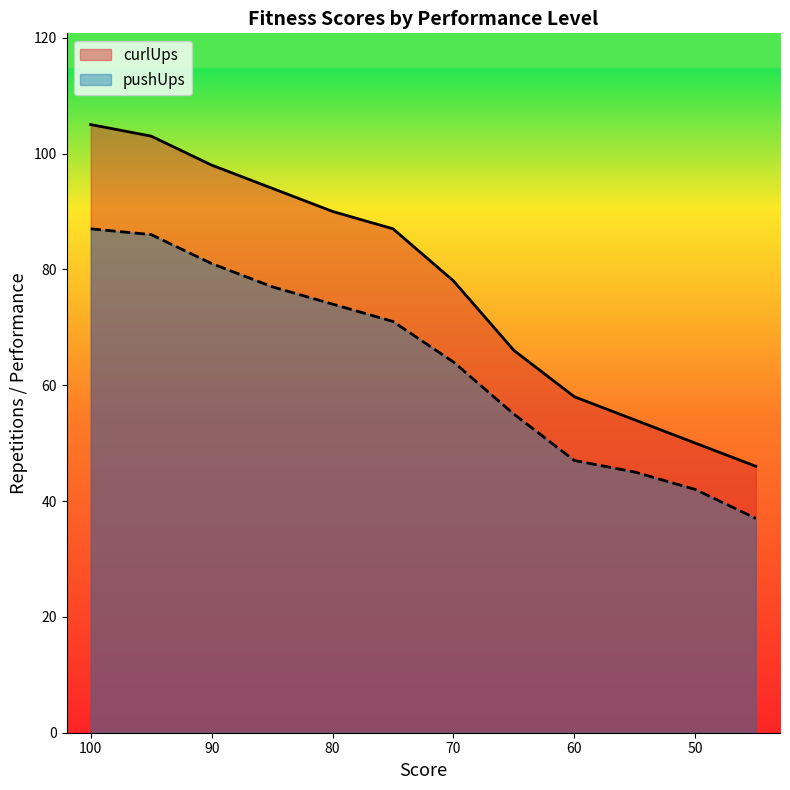

The curlUps series shows 87 at 75. True or false?

True